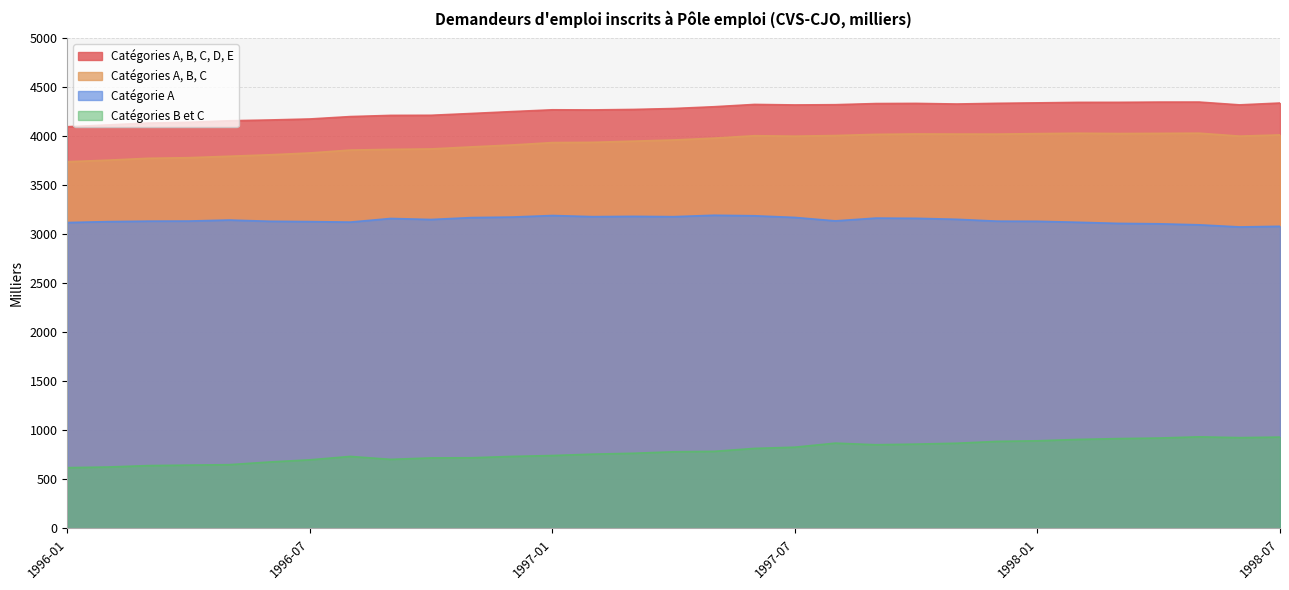

What are all the series names shown in the legend?

Catégories A, B, C, D, E, Catégories A, B, C, Catégorie A, Catégories B et C